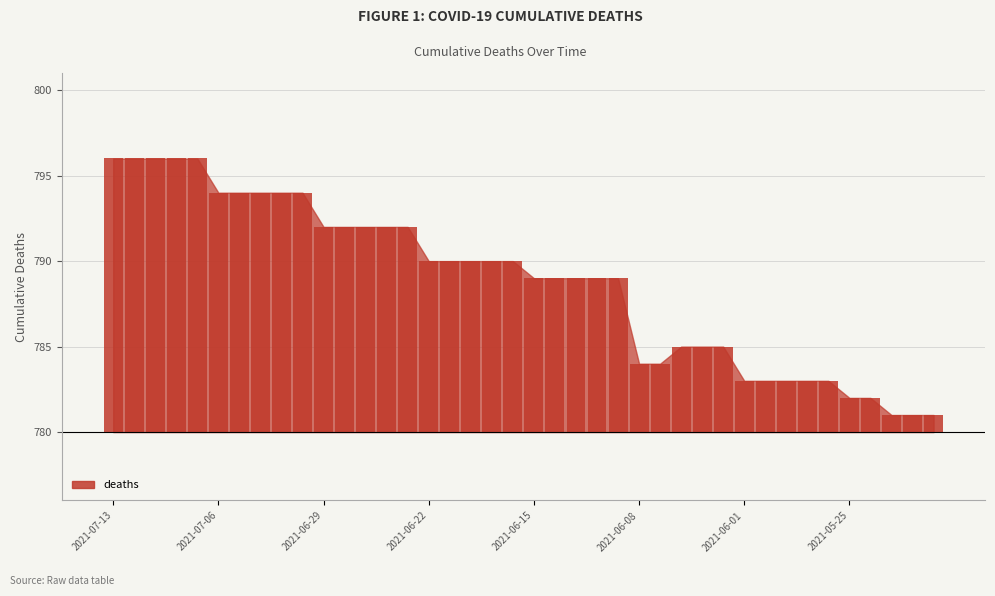

What value does the data have at 34, to the nearest 5?

5